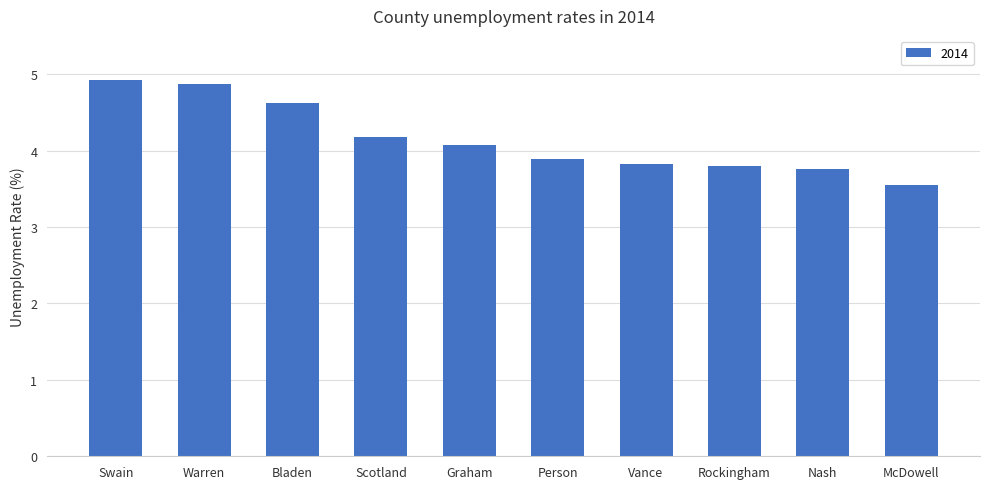

What position from the left is Rockingham?

8